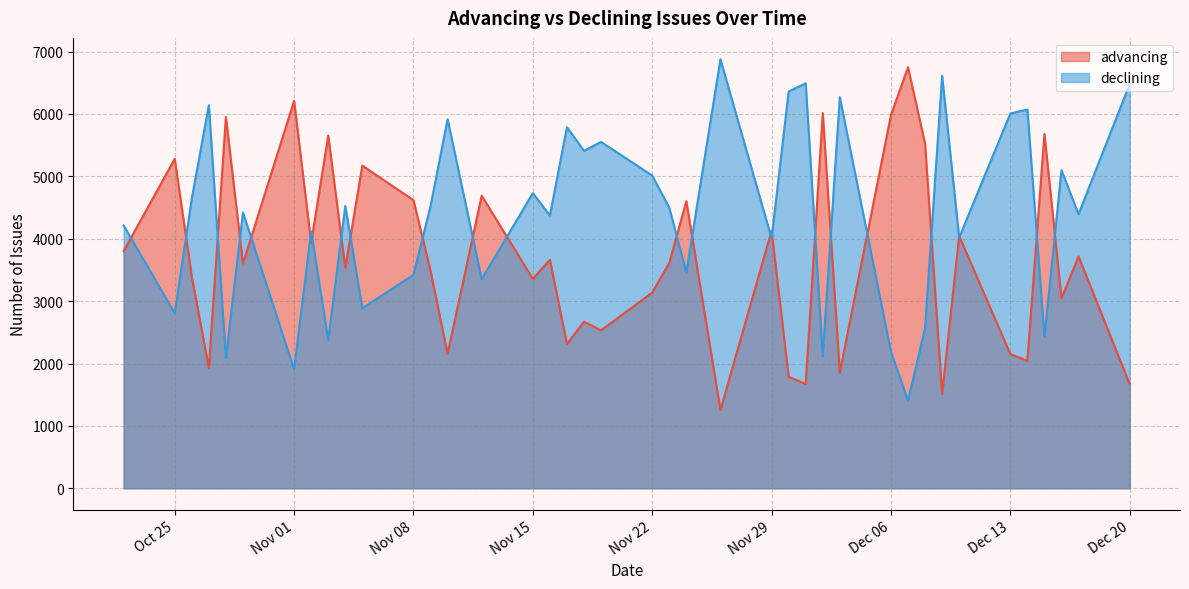

How many intersections are there between advancing and declining?

24